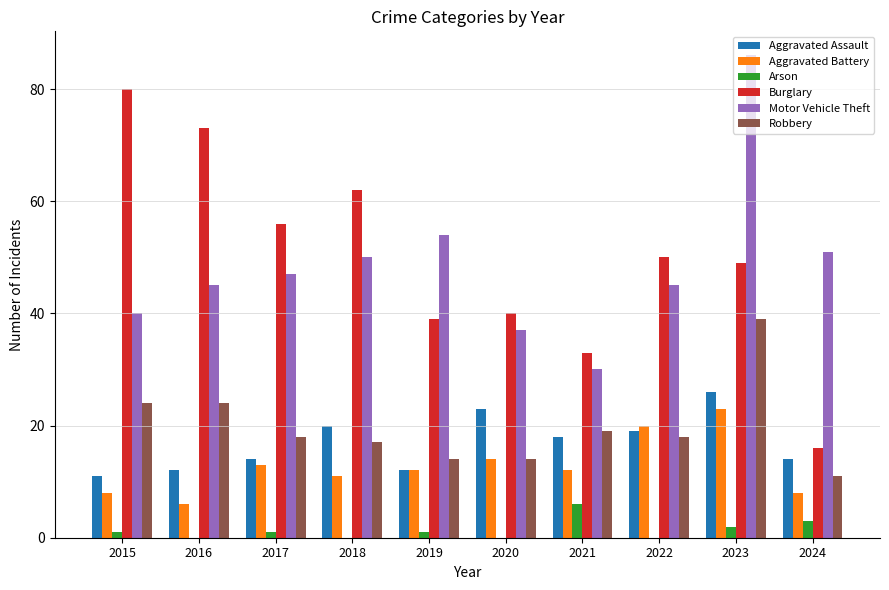

Does the chart contain stacked bars?

No